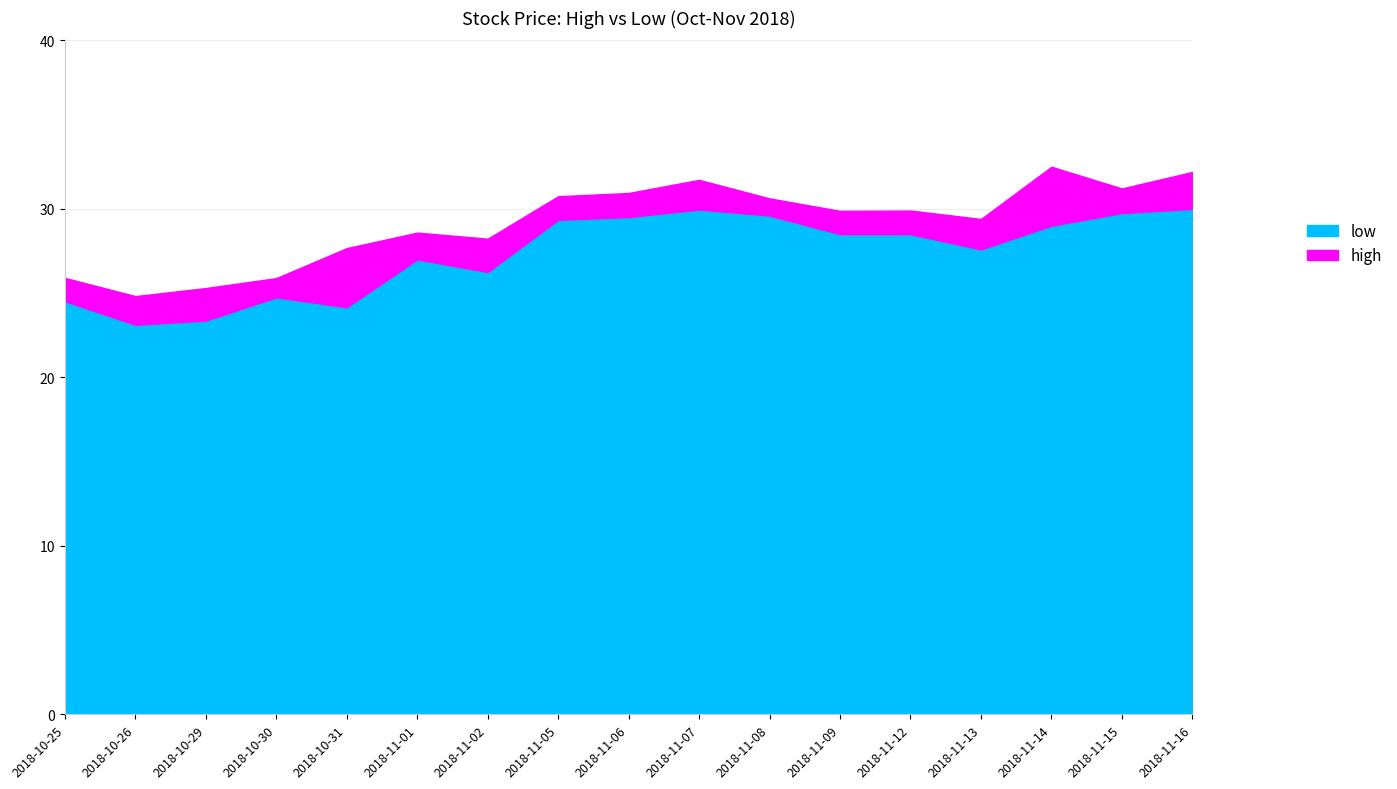

What is the spread (max minus min) of values at 2018-11-05?

1.4